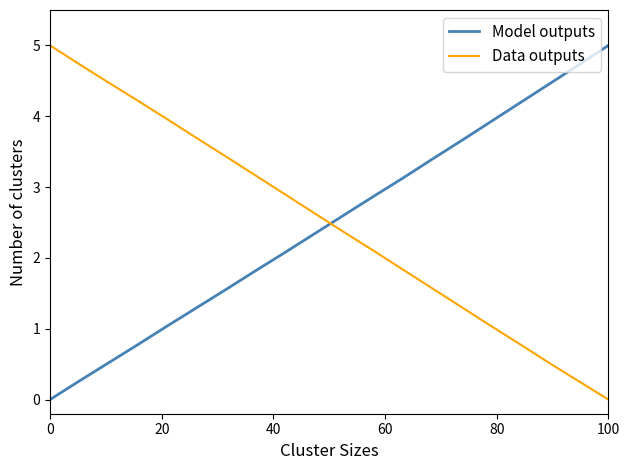

After their last crossing, which series has the higher values: Model outputs or Data outputs?

Model outputs